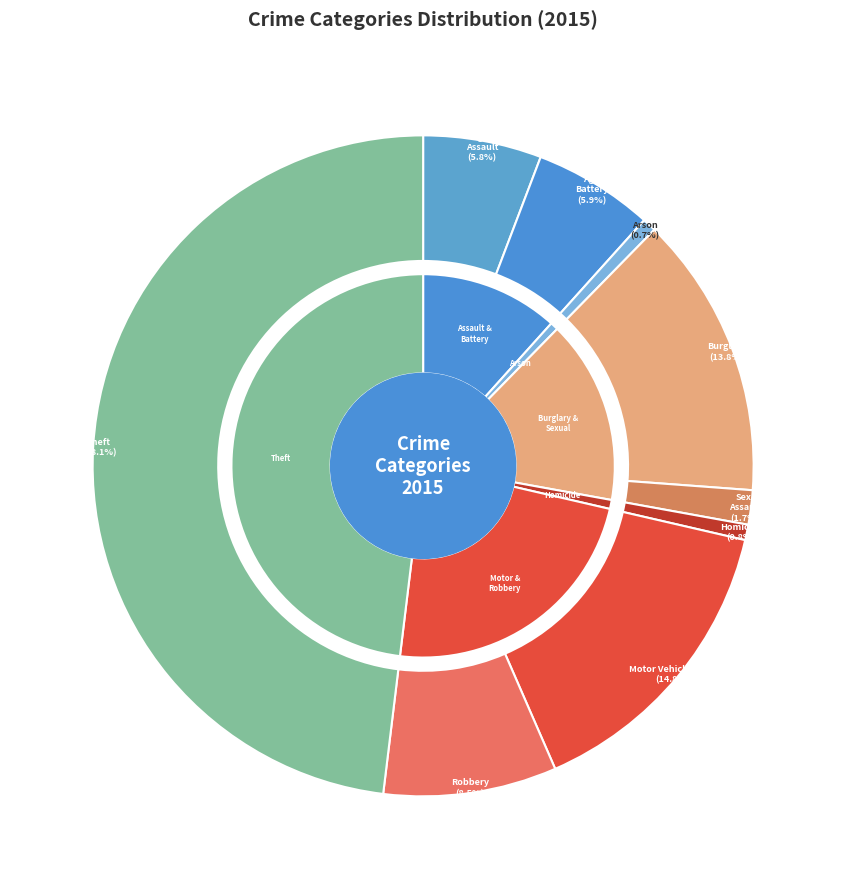

To the nearest percent, what is the average slice percentage?

11%